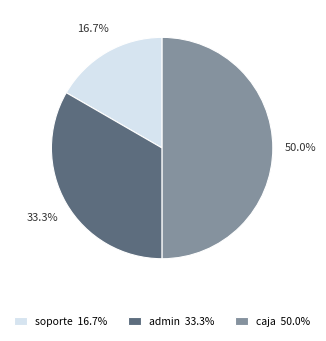

What percentage do soporte and caja together represent?

66.7%